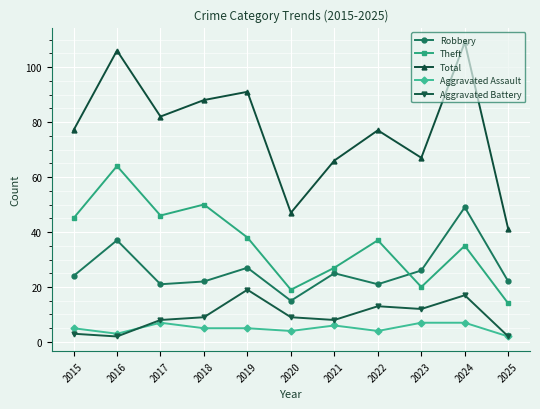

What is the total value across all series at 2022?

152